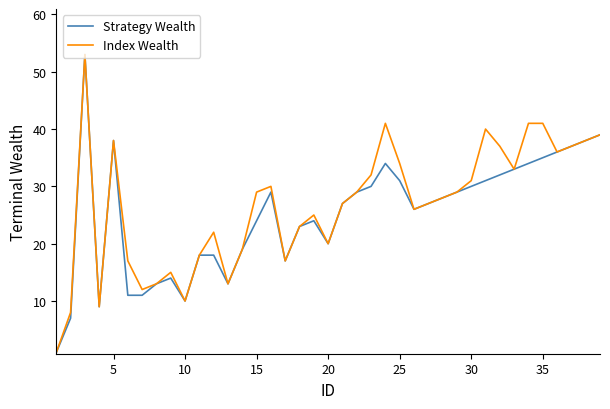

List the series in order of their overall mean, lowest first.

Strategy Wealth, Index Wealth